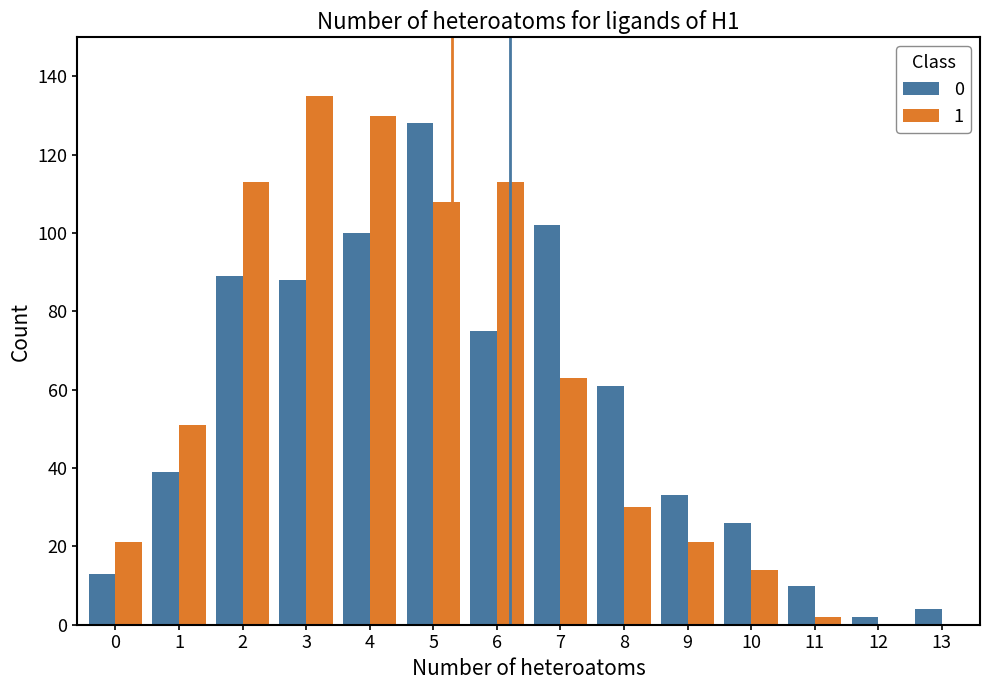

What is the total value across all series at 3?

223